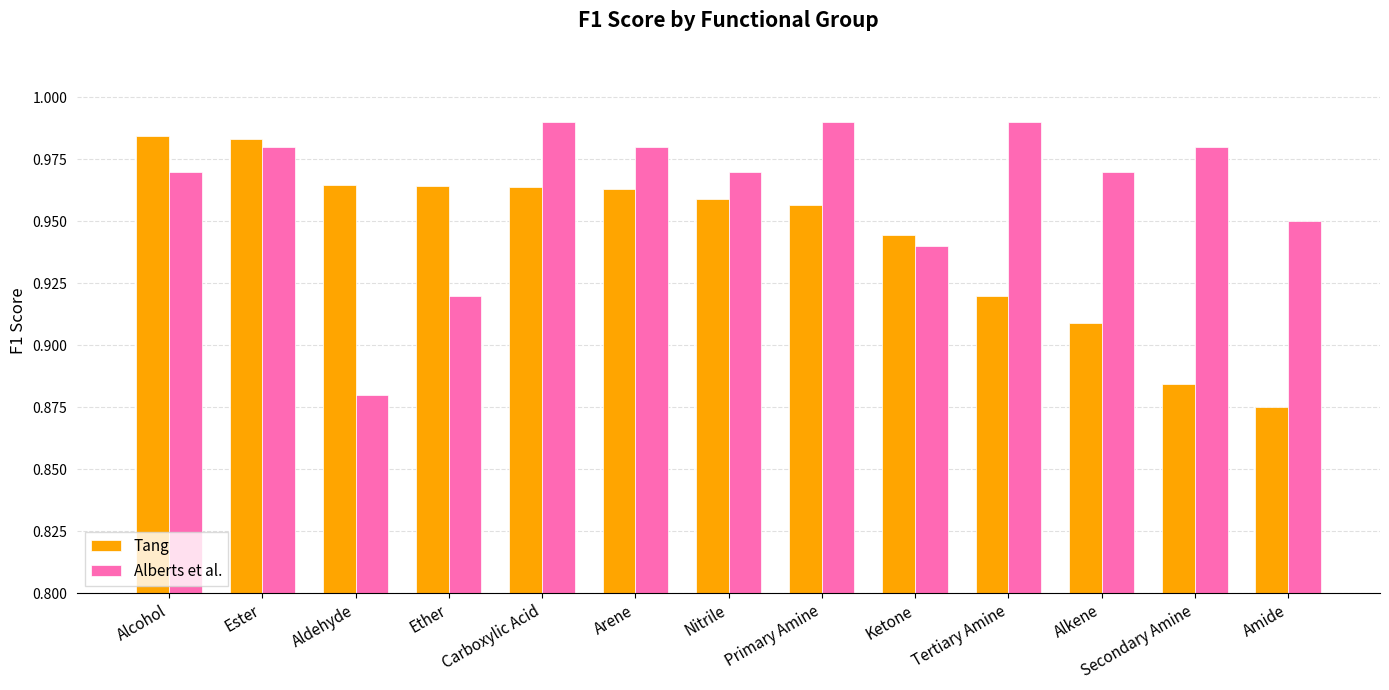

List the series in order of their overall mean, lowest first.

Tang, Alberts et al.